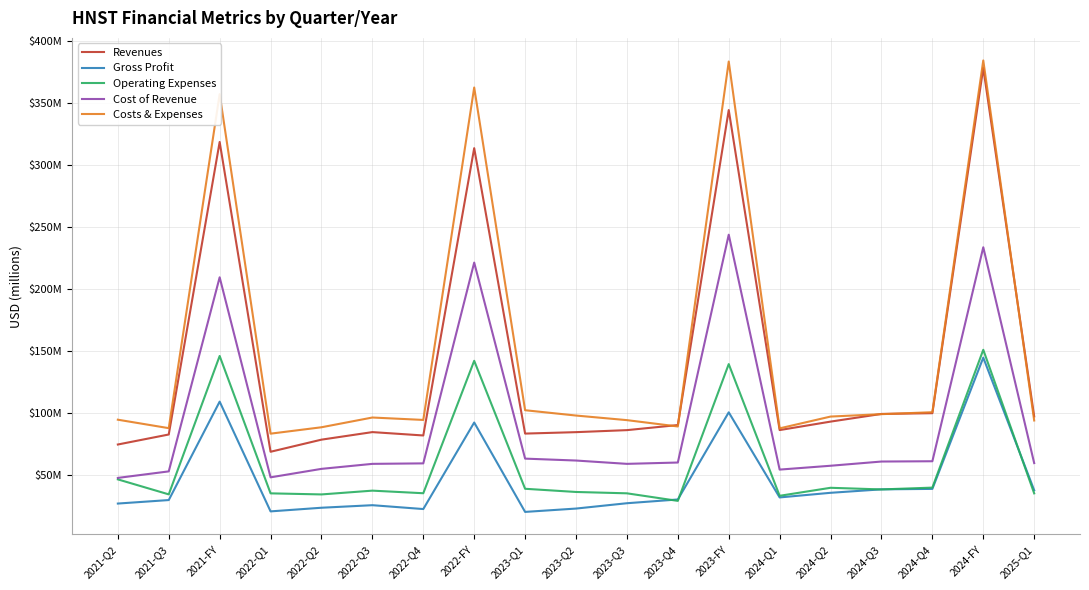

The value of Cost of Revenue at 2024-Q3 is 87.8. True or false?

False